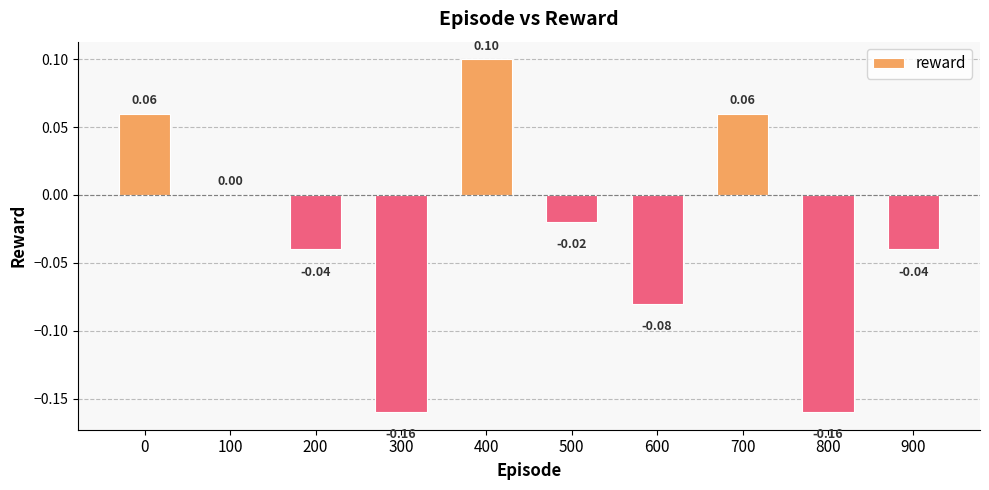

Between 600 and 400, which is larger?

400